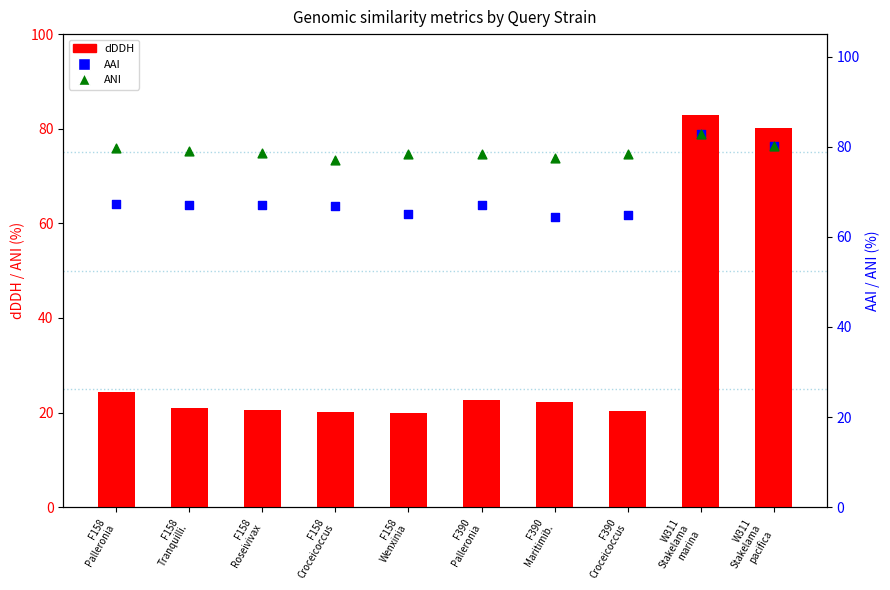

Is the value of dDDH at F158
Roseivivax greater than the value of ANI at F158
Croceicoccus?

No